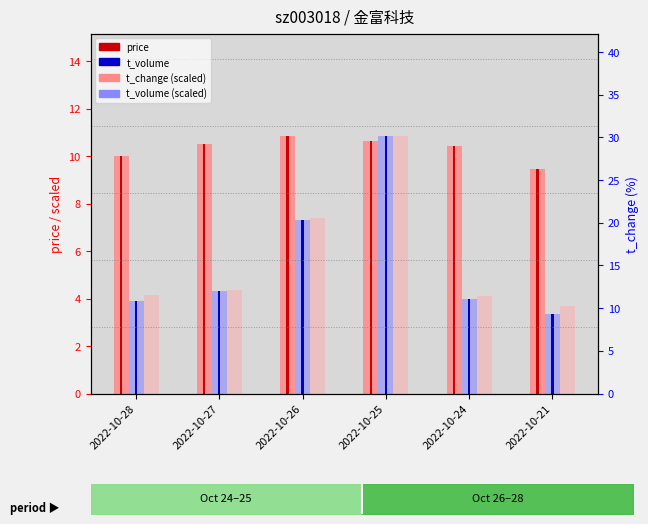

Does the chart contain stacked bars?

No